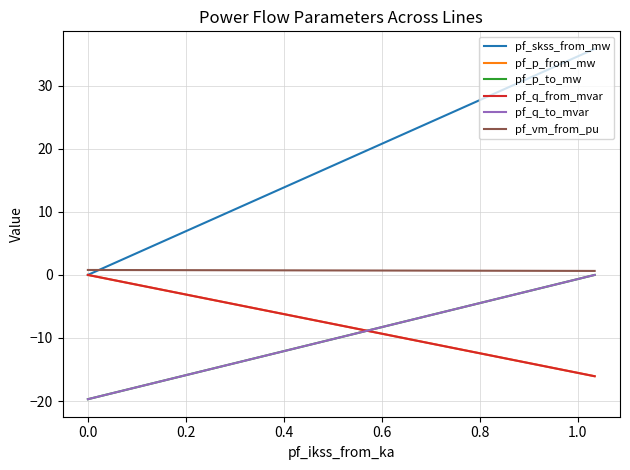

Which series has the widest spread of values?

pf_skss_from_mw